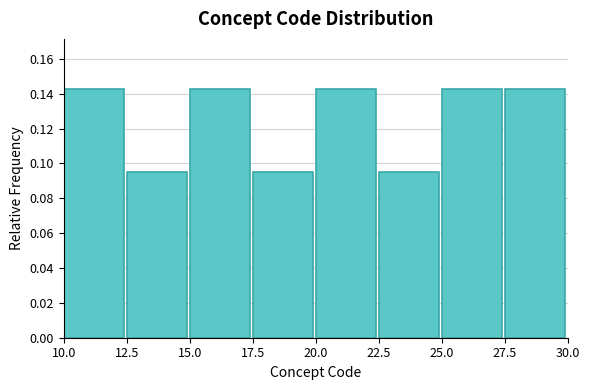

What is the height of the bar covering 25.0 to 27.5 on the x-axis? The values are not printed on the chart, so give them approximately, as read against the axis.

0.142